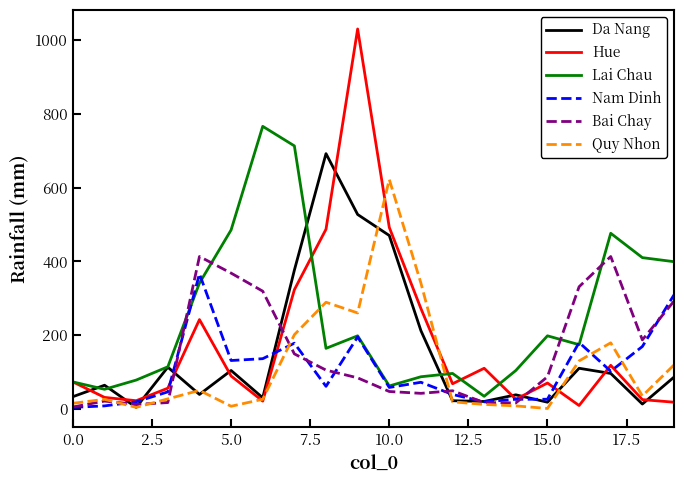

Which series has the widest spread of values?

Hue